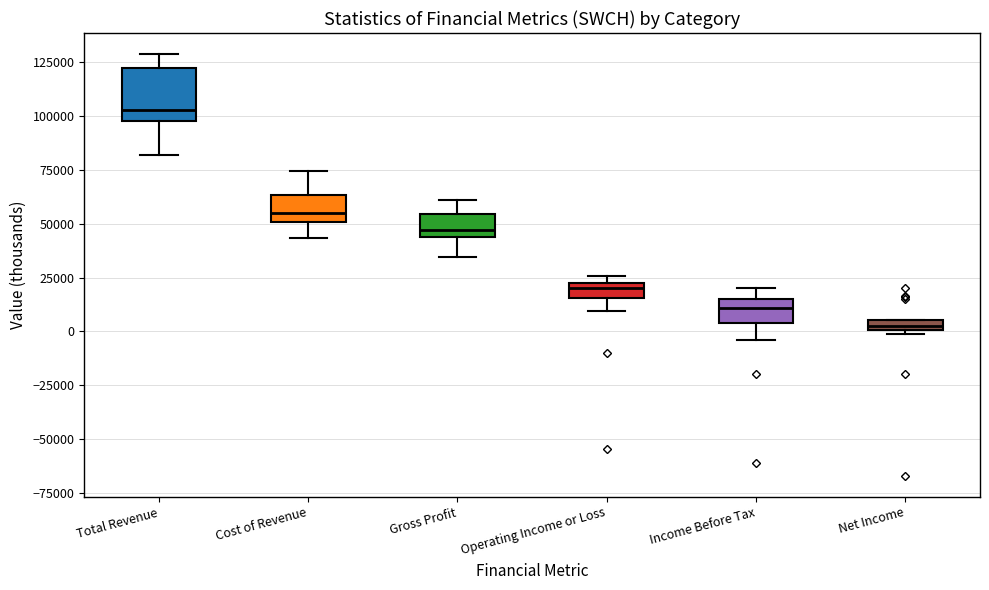

Comparing the boxes themselves (not the whiskers), which one is the tallest?

Total Revenue